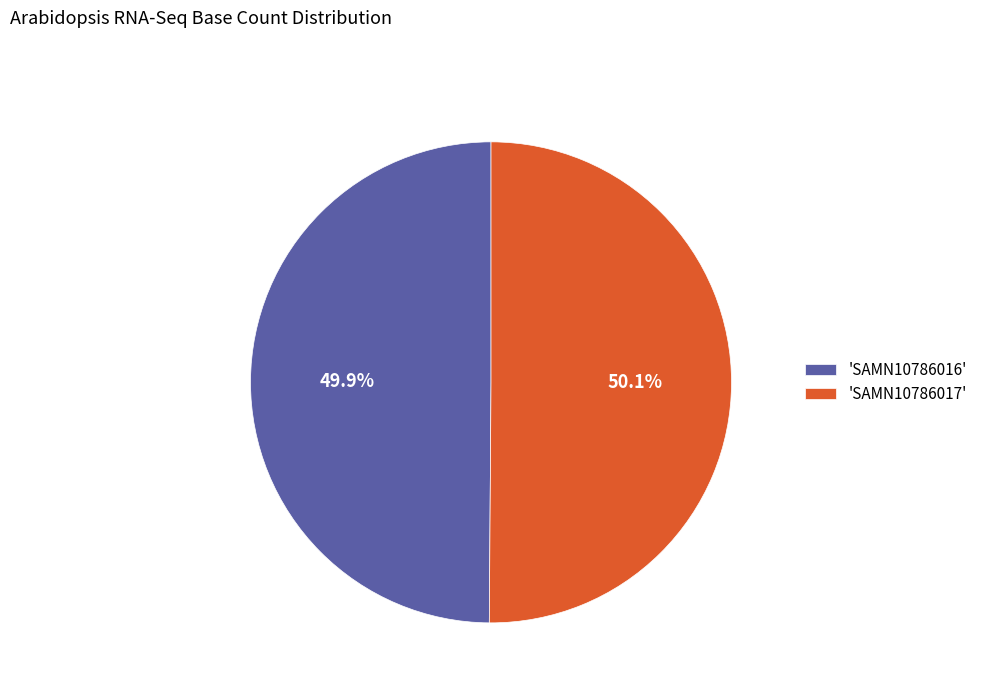

How many segments does this pie chart have?

2